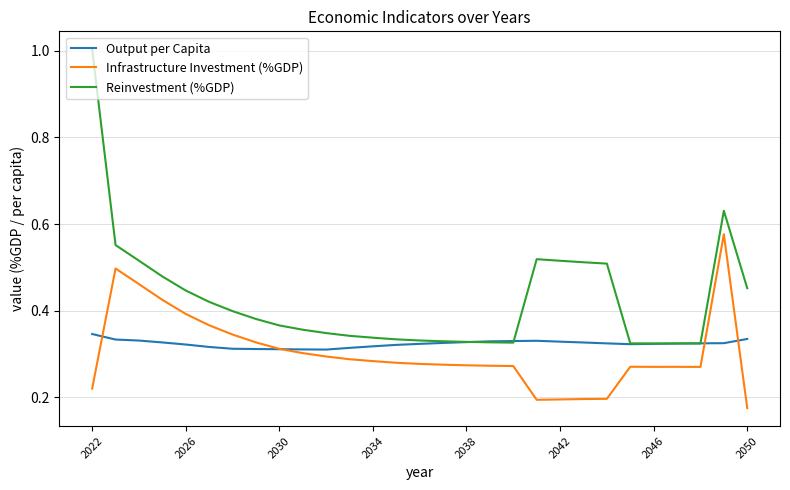

Rank the series by their maximum value, from lowest to highest.

Output per Capita, Infrastructure Investment (%GDP), Reinvestment (%GDP)